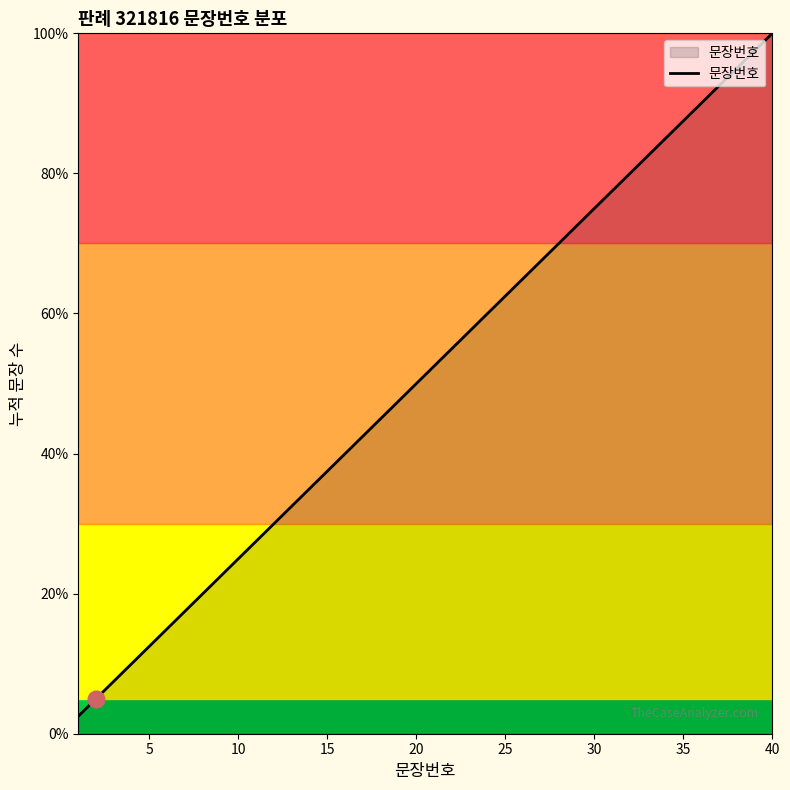

What is the difference between the maximum and minimum values?

97.5